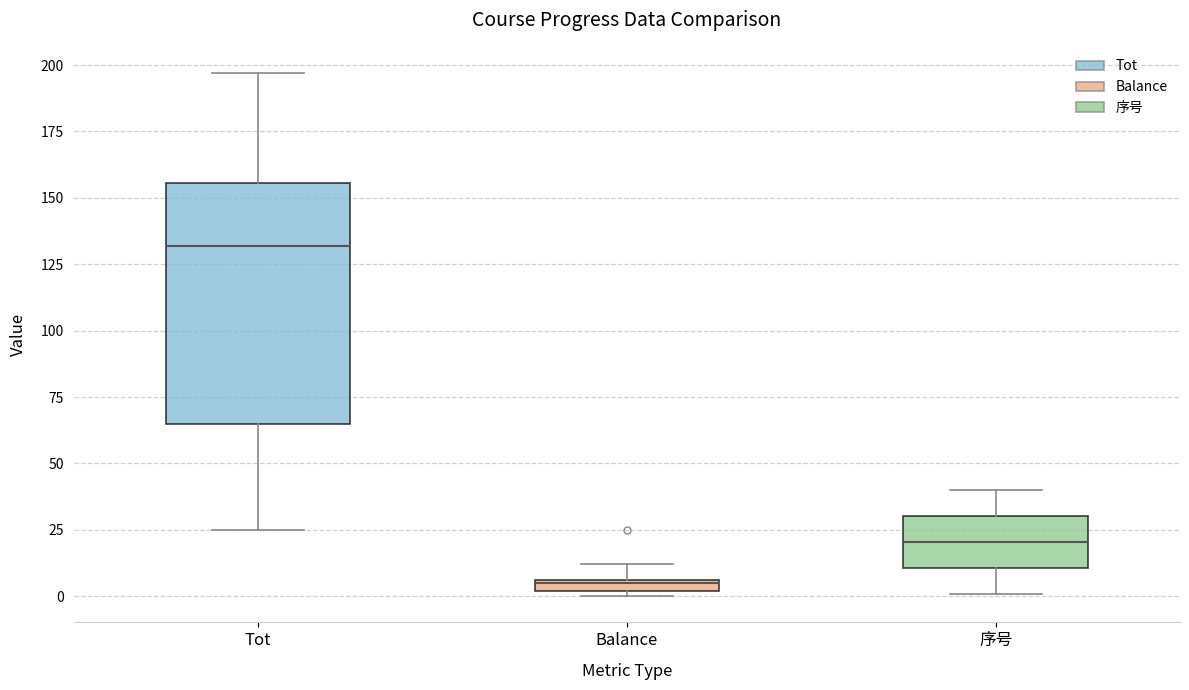

Which box's median line is the lowest?

Balance